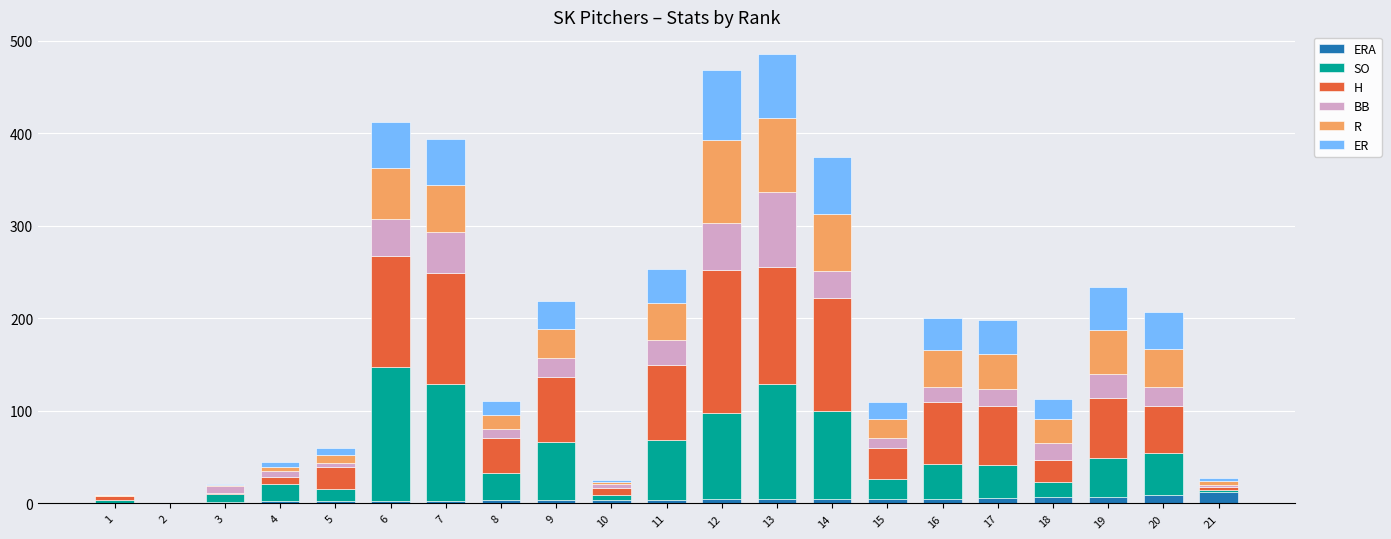

What is the sum of all H values?

1182.0